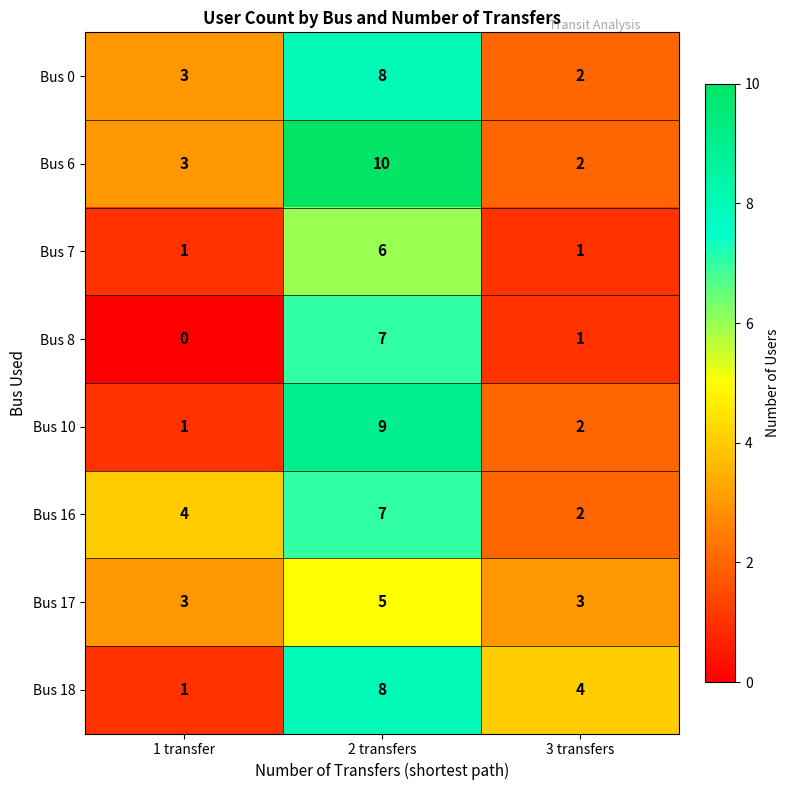

Is it true that Bus 18 equals 4 at 3 transfers?

True